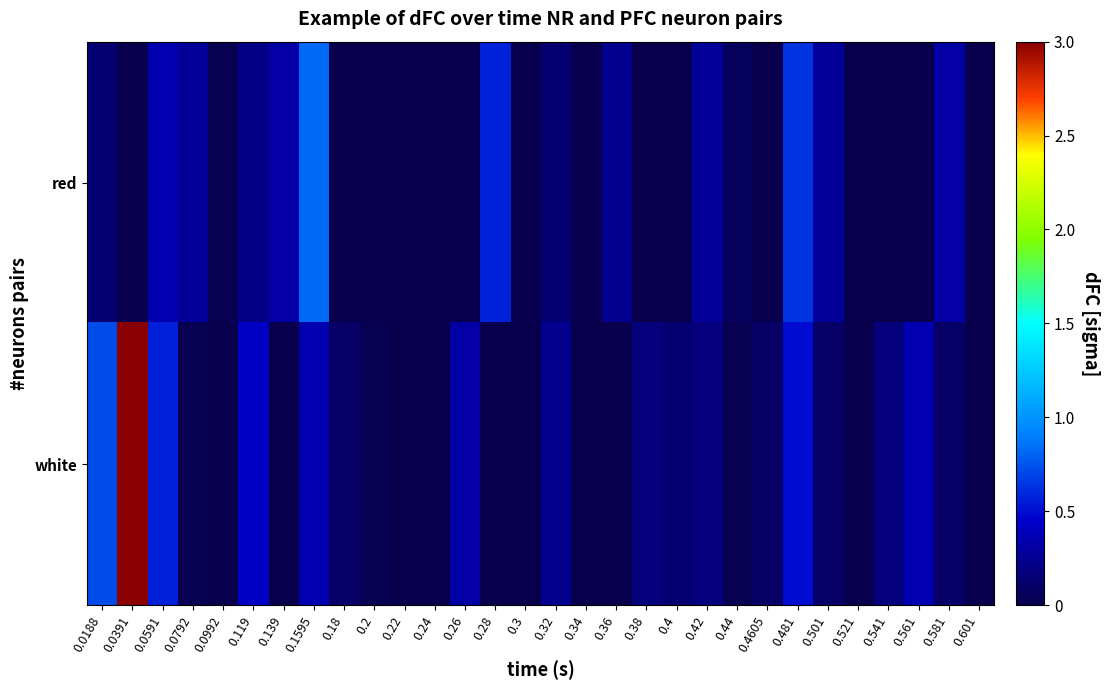

What is the maximum value shown in the chart?

3.0